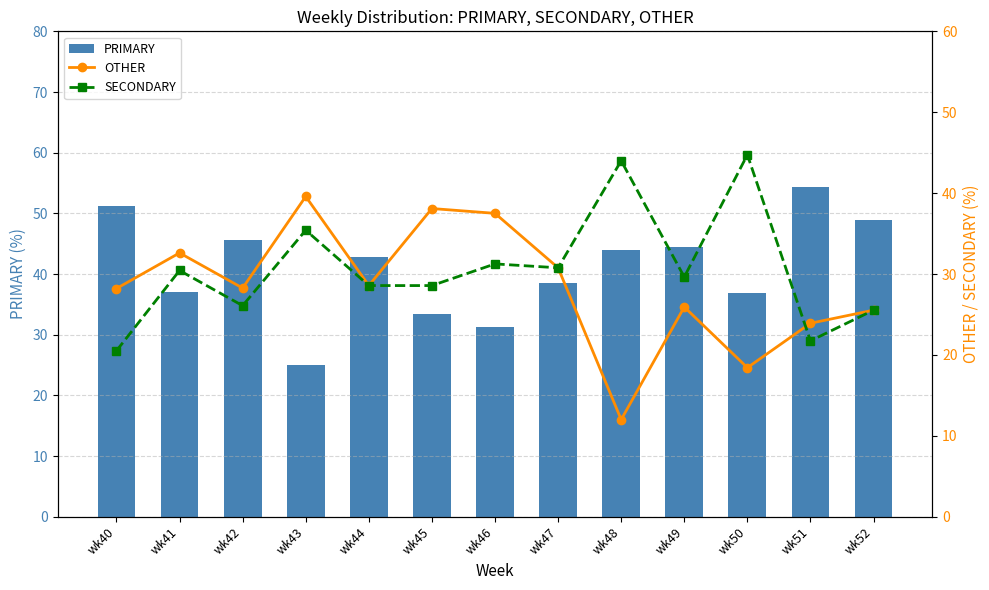

How many data points does each series have?

13